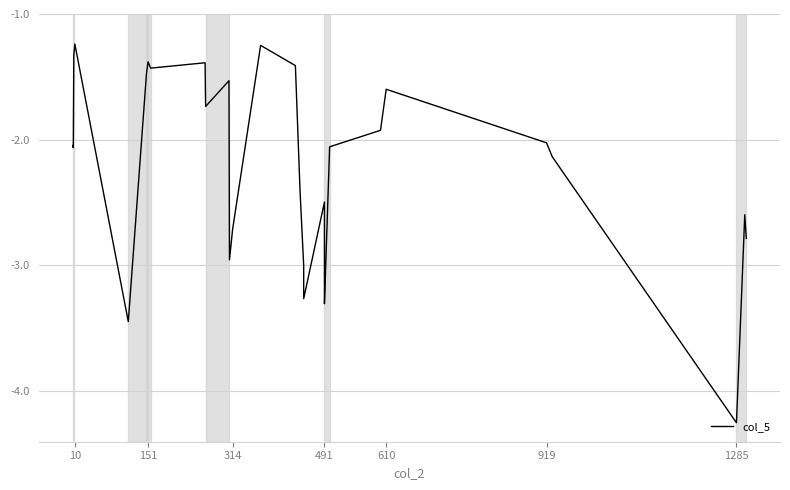

How many lines are shown in the chart?

1